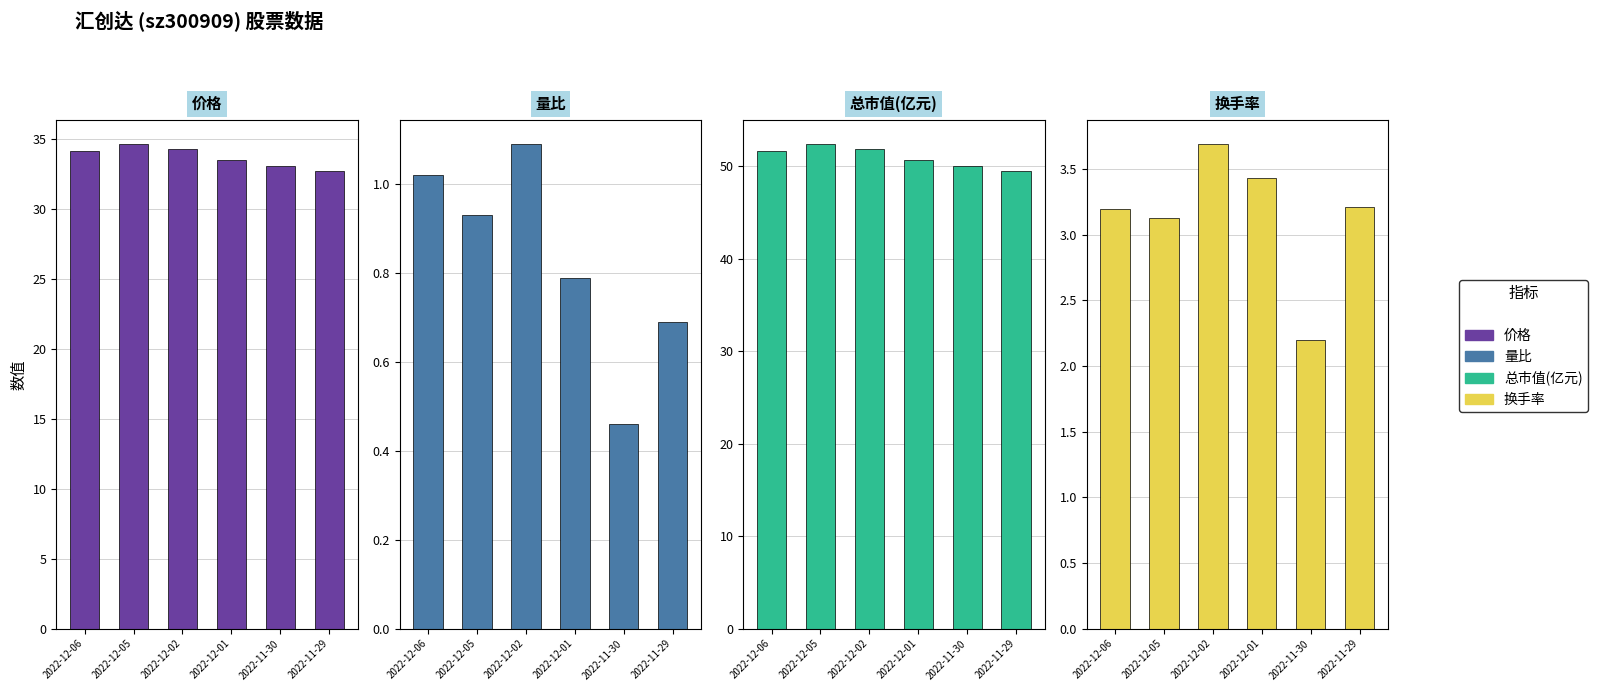

Which series changed the most between 2022-12-05 and 2022-11-29?

总市值(亿元)